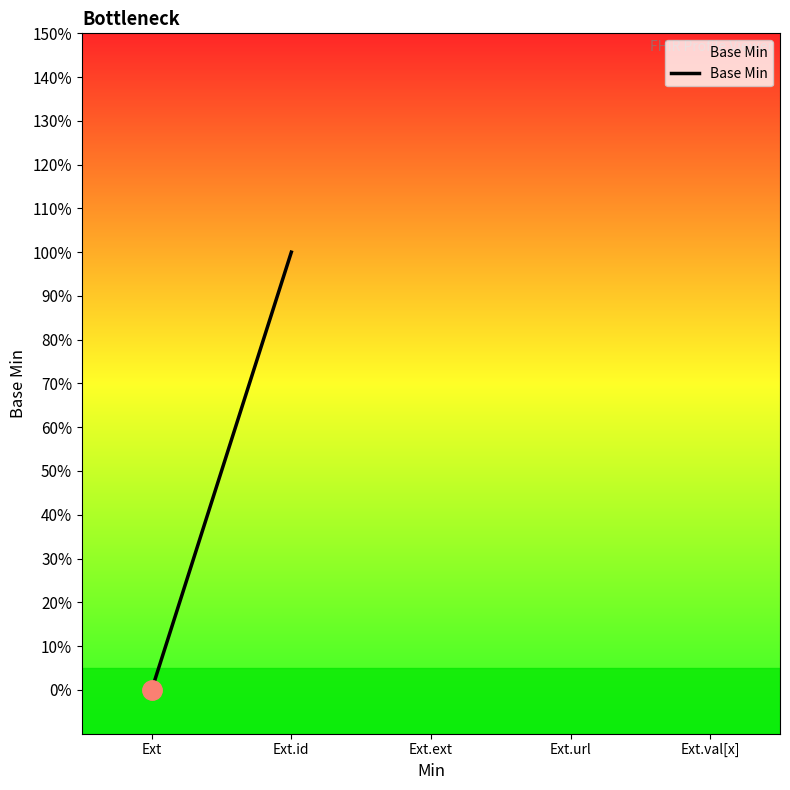

Where is the data nearest to the value 0?

Ext